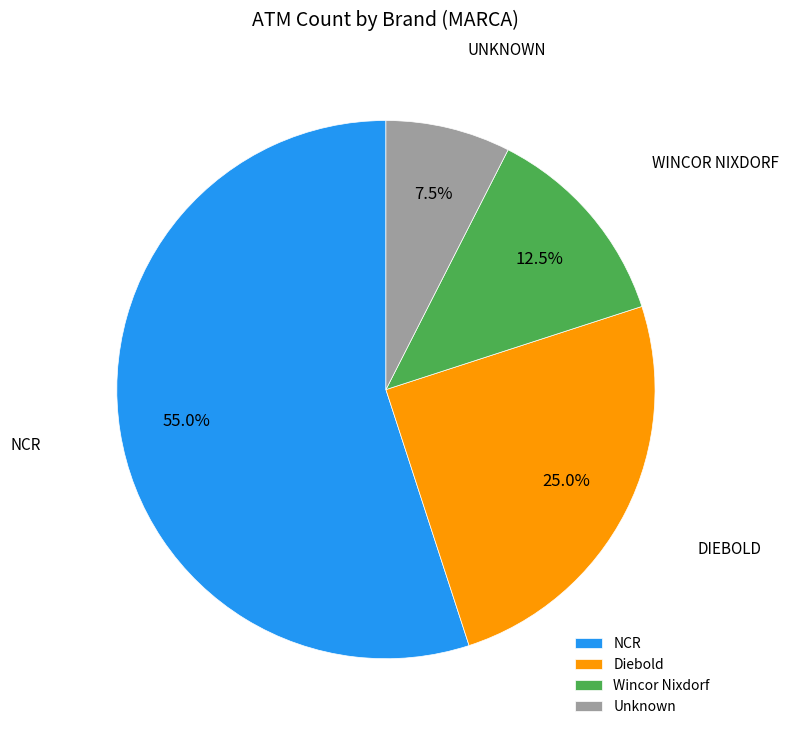

How many segments does this pie chart have?

4